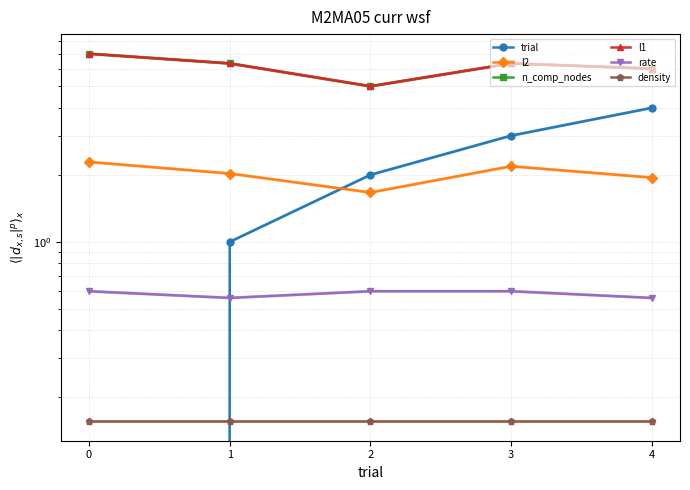

Which has a higher value, 2 or 0?

2